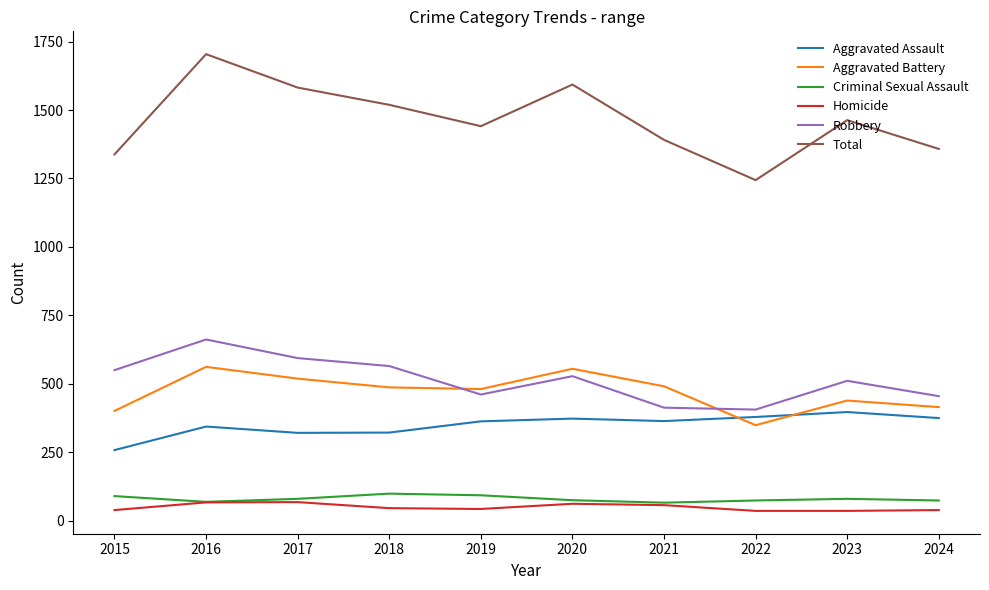

True or false: Homicide and Aggravated Assault intersect in this chart.

False